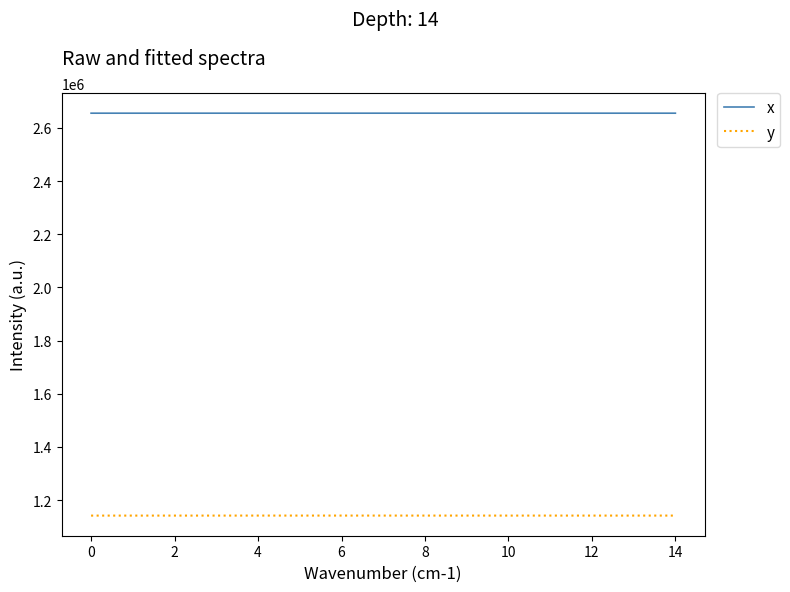

What is the highest value of the y series?

1141647.2